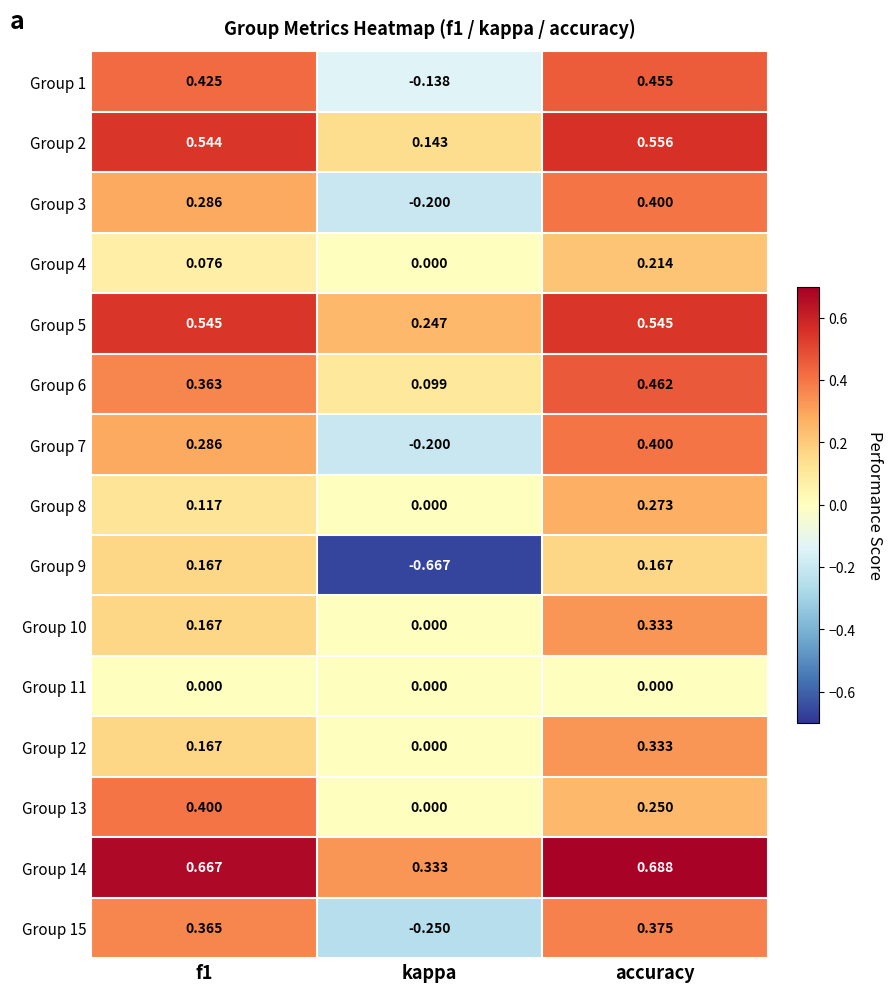

Which series has the largest total across all categories?

Group 14